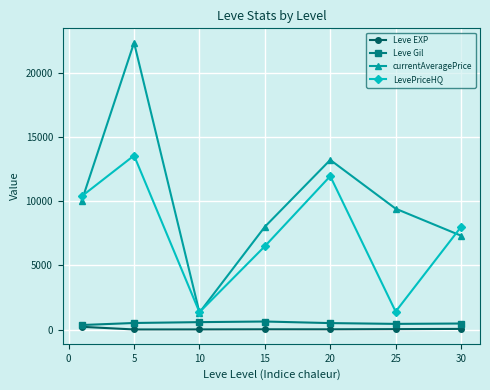

What is the value of the LevePriceHQ point at the 7th from the left?

7999.8